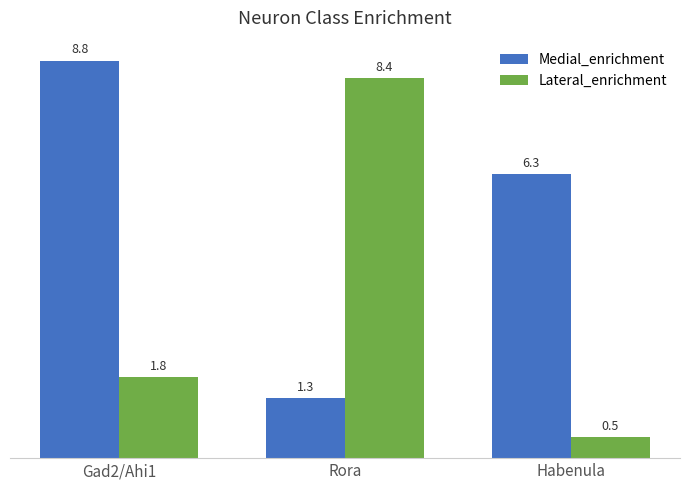

How many values in the Lateral_enrichment series exceed 1?

2